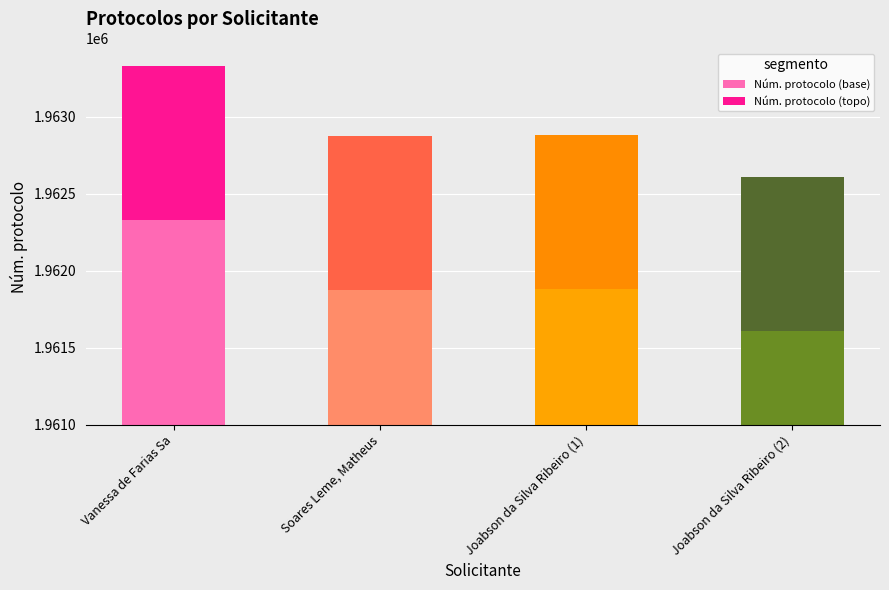

What is the label of the 4th bar from the left?

Joabson da Silva Ribeiro (2)